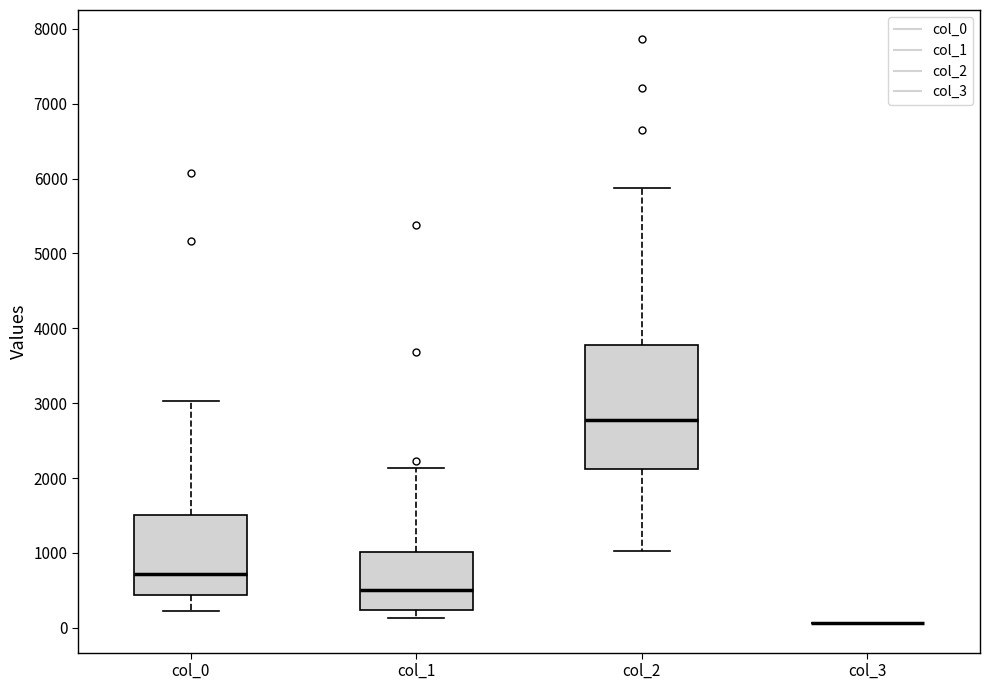

Where is the lower edge of the box for col_0 on the y-axis? The values are not printed on the chart, so give them approximately, as read against the axis.

400